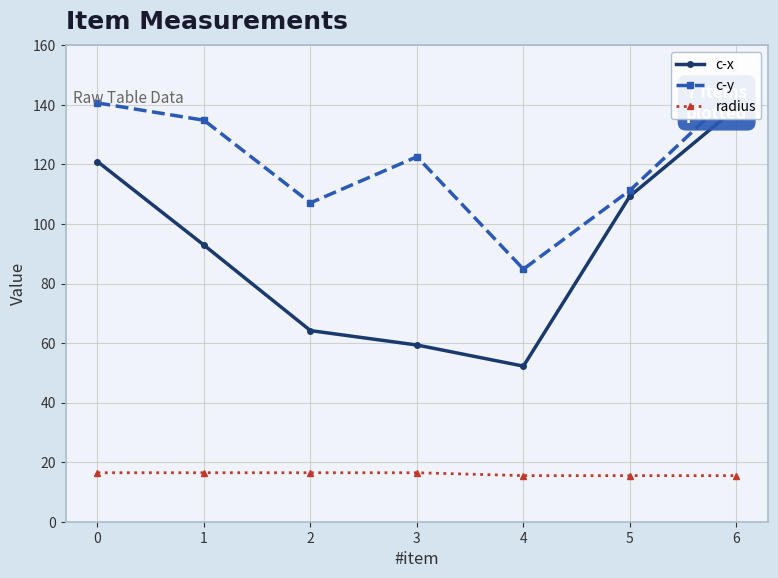

What is the average value of the c-y series?

120.9